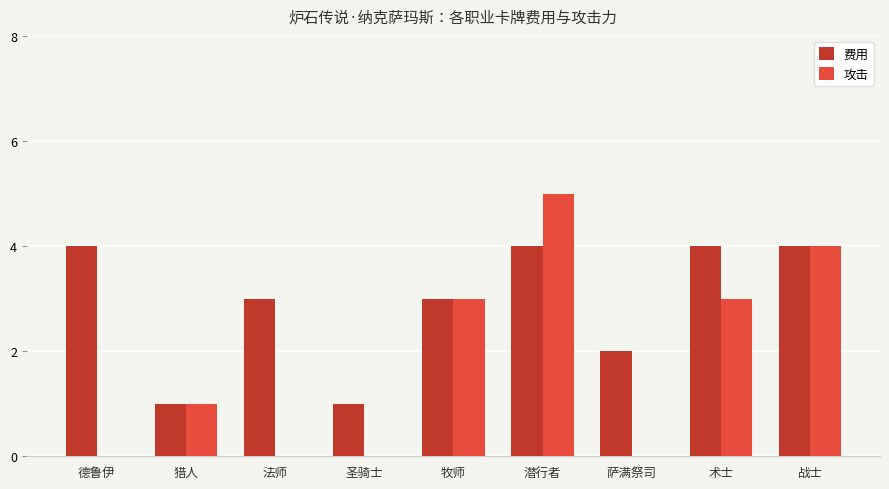

Reading left to right, list all the values displayed in this chart.

费用: 德鲁伊=4	猎人=1	法师=3	圣骑士=1	牧师=3	潜行者=4	萨满祭司=2	术士=4	战士=4
攻击: 德鲁伊=0	猎人=1	法师=0	圣骑士=0	牧师=3	潜行者=5	萨满祭司=0	术士=3	战士=4